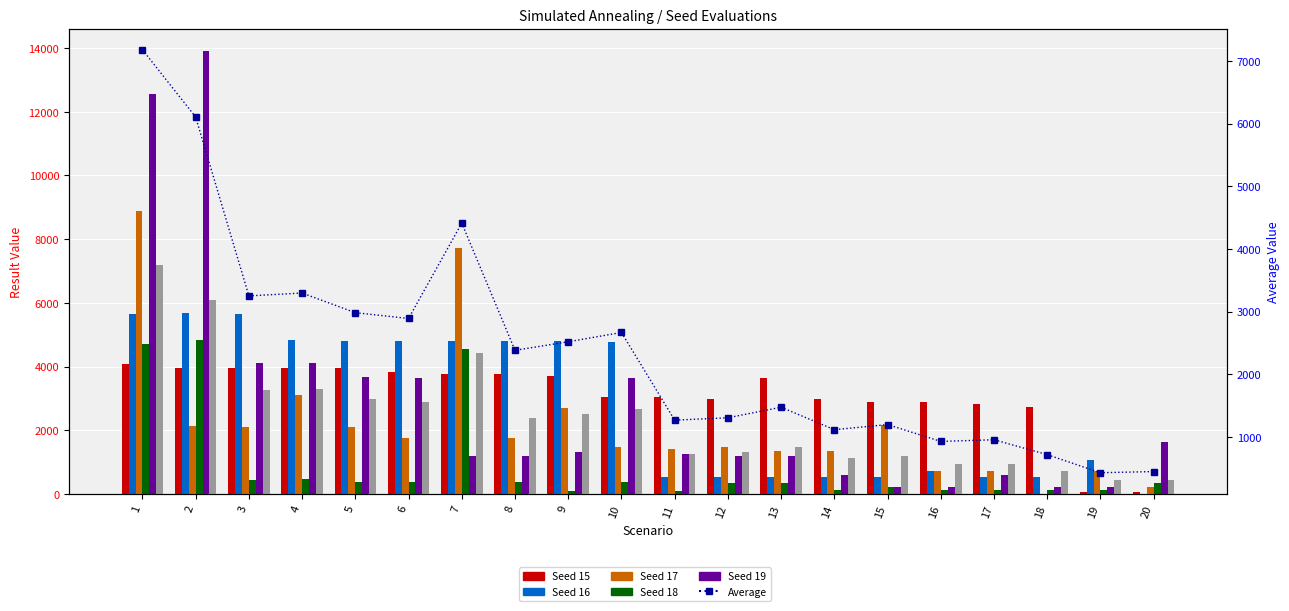

What is the sum of all Seed 19 values?

56559.5